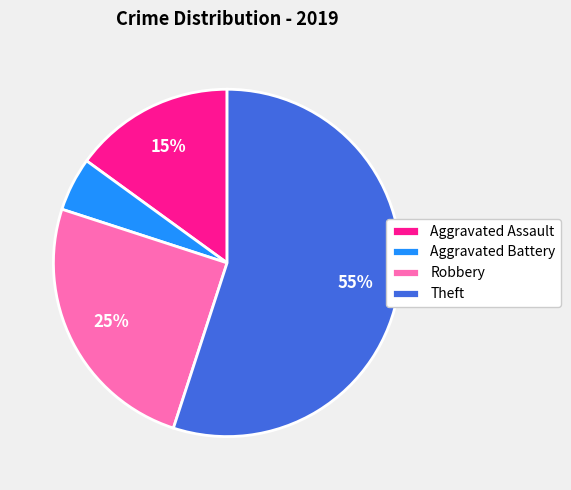

What is the largest slice in the pie chart?

Theft